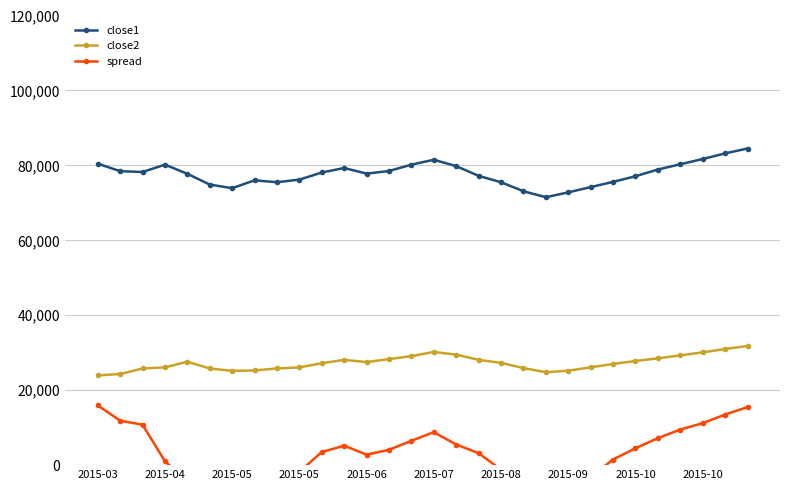

At which category is the sum across all series the highest?

29